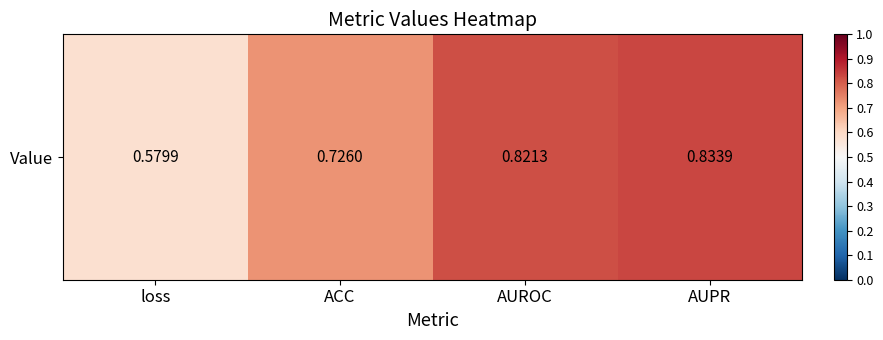

Reading left to right, list all the values displayed in this chart.

0.6	0.7	0.8	0.8